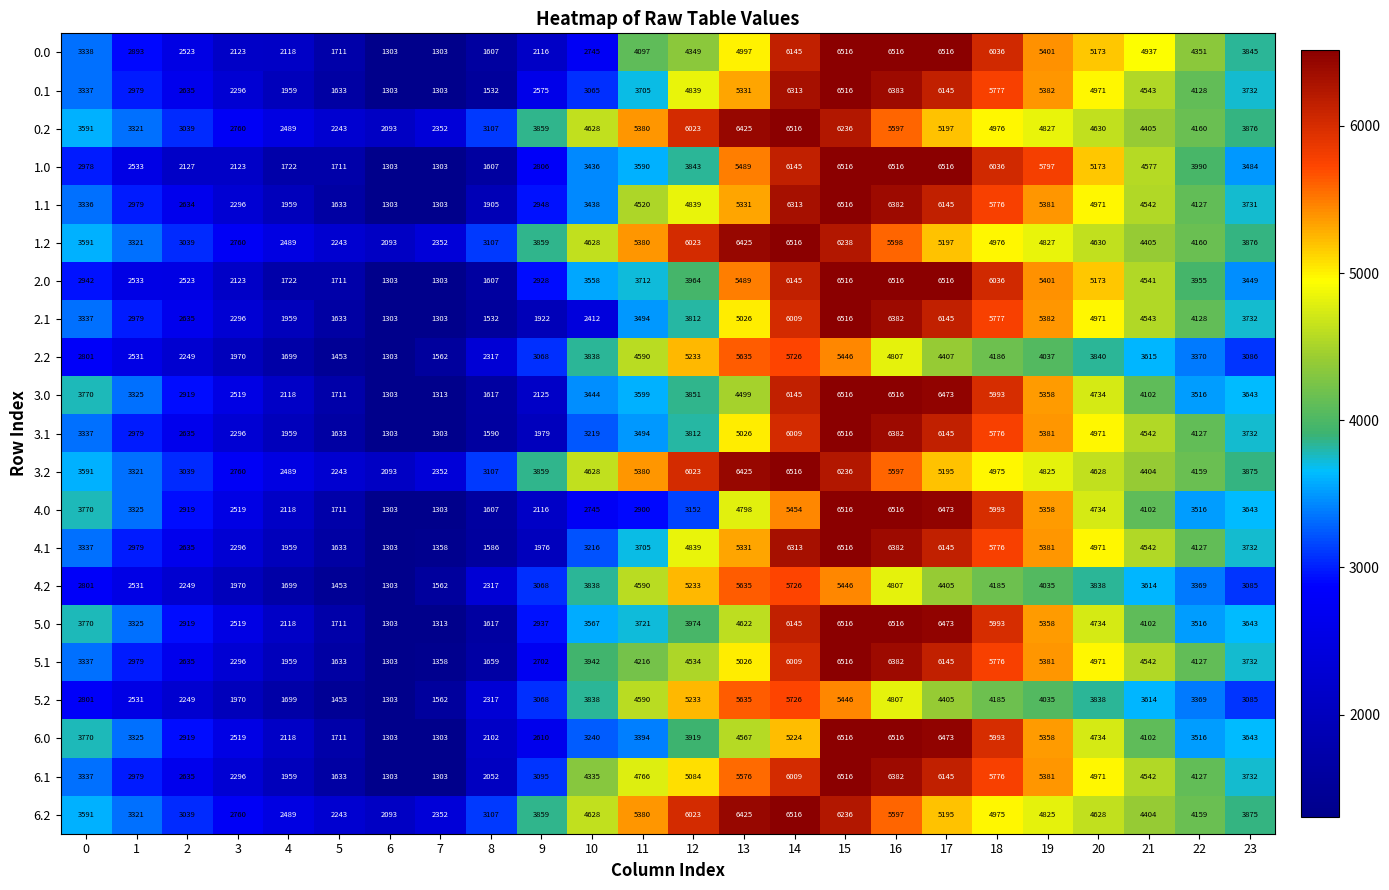

What is the lowest value of the 2.0 series?

1303